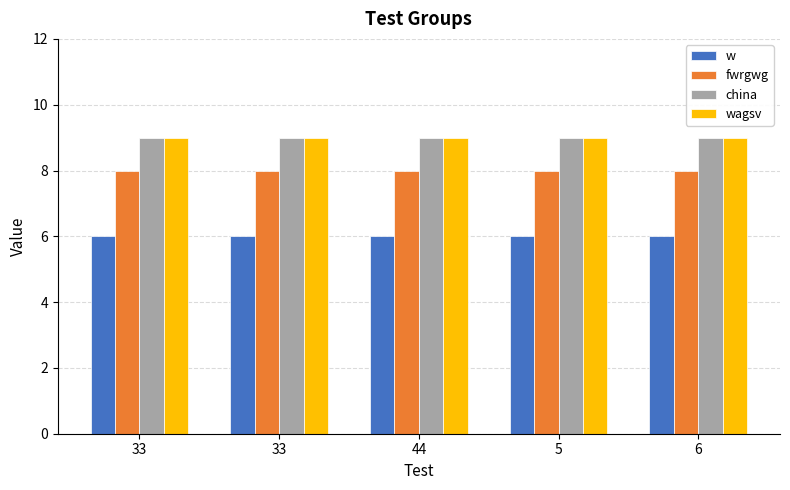

What is the value of the fwrgwg bar at the 3rd from the left?

8